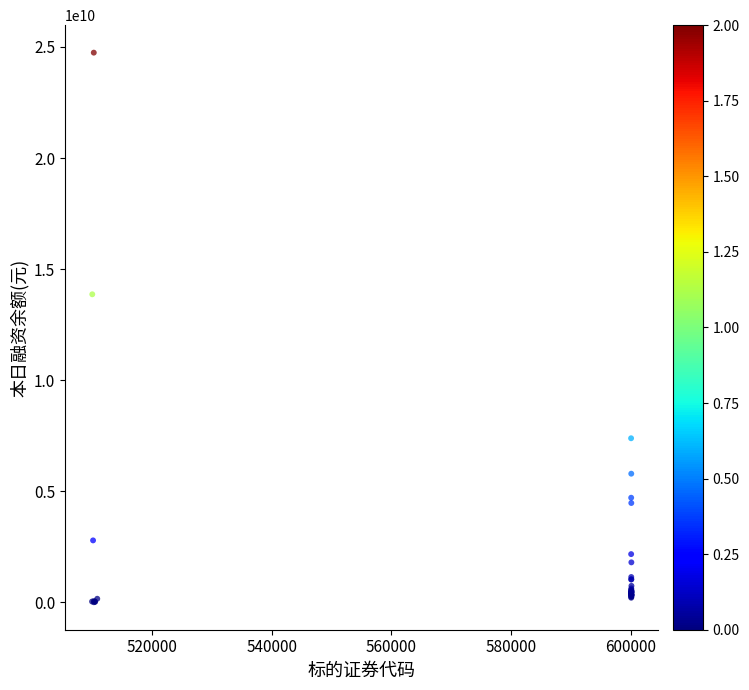

What Y value in the scatter plot is closest to 12374600715?

13866714449